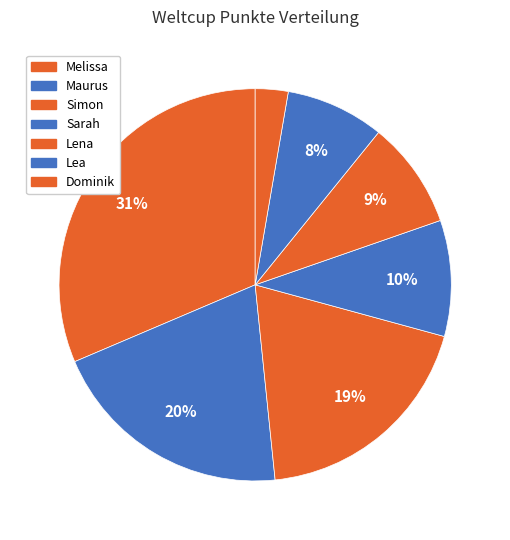

To the nearest percent, what is the difference between the Lena and Dominik slice percentages?

6%